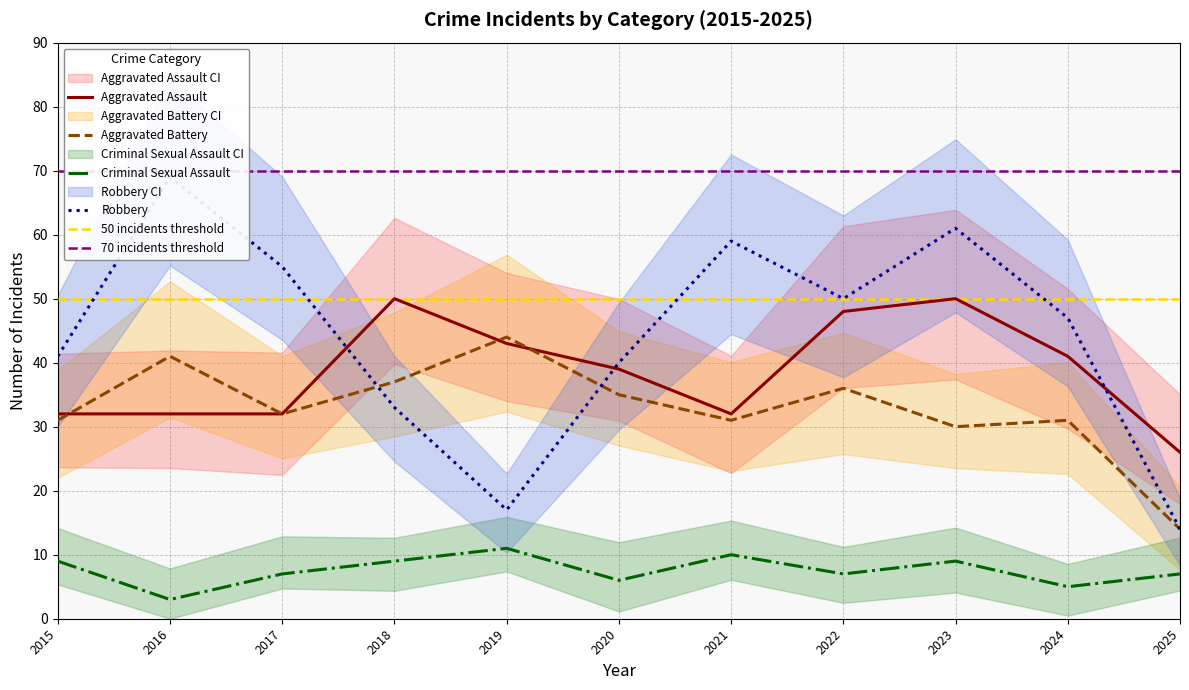

Where is Aggravated Assault nearest to the value 38?

2020